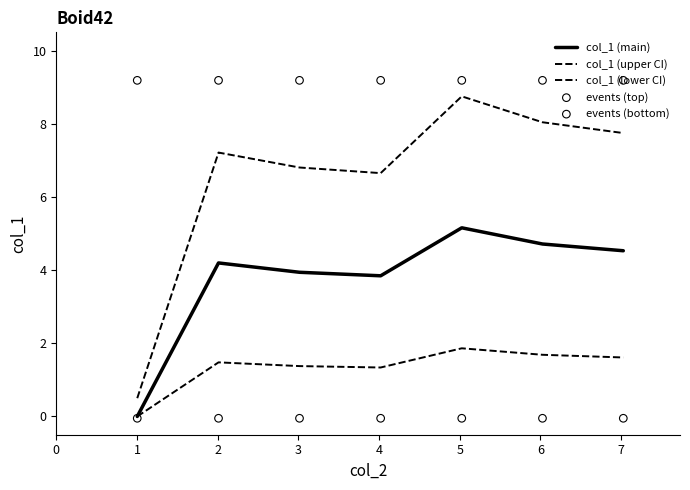

At how many categories does at least one series exceed 5?

7